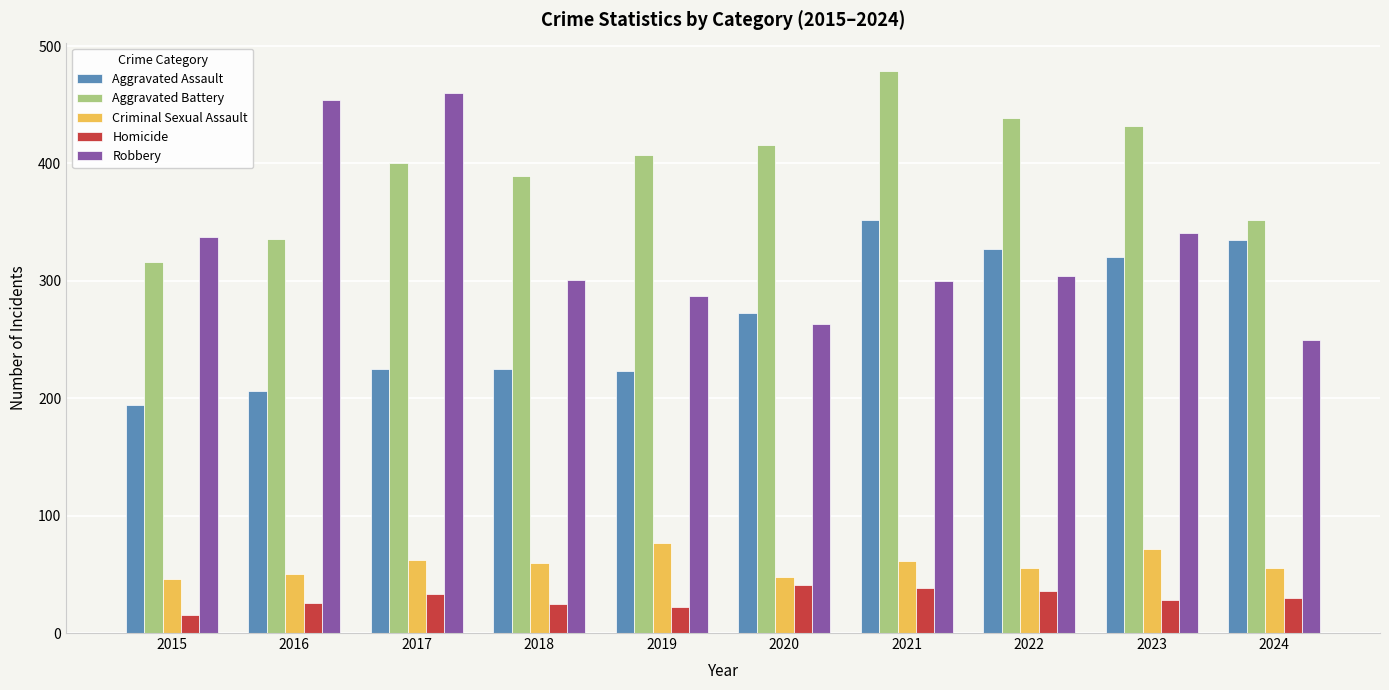

Which series has the widest spread of values?

Robbery